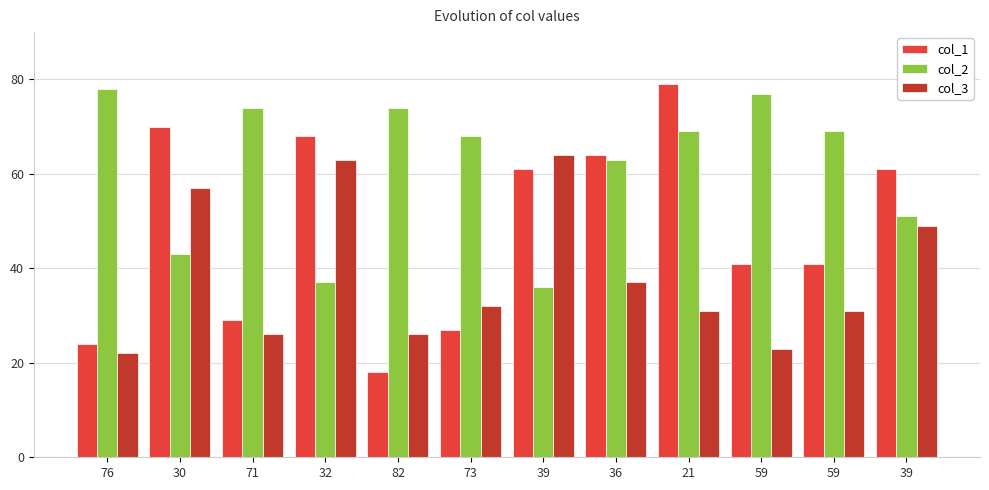

How many distinct data groups are displayed?

3